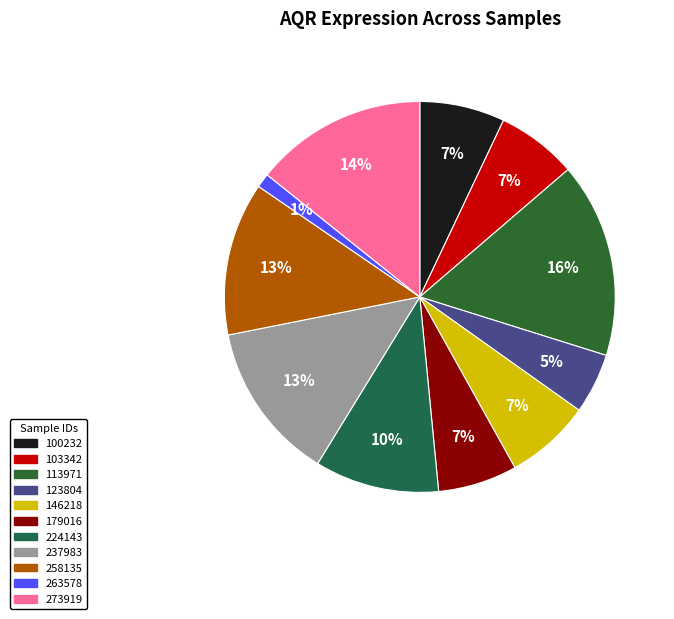

How many slices are in this pie chart?

11